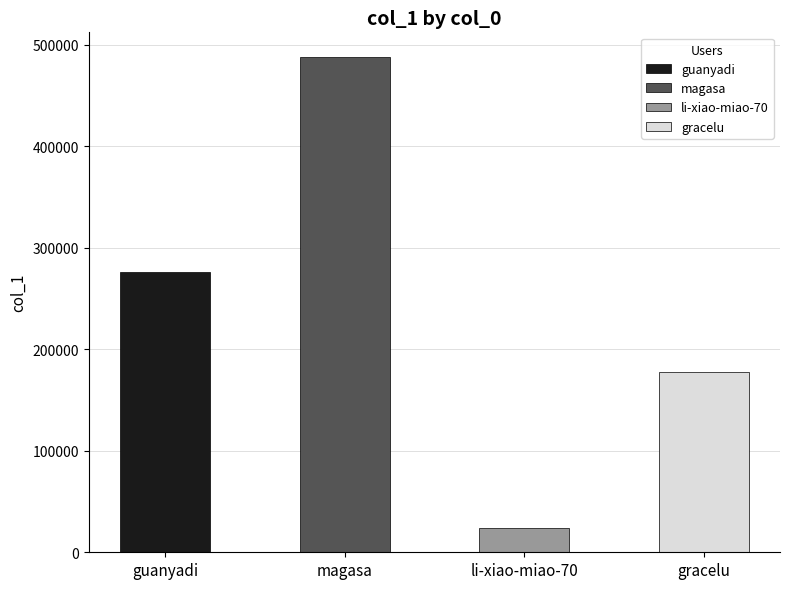

Rank the categories by value from highest to lowest.

magasa, guanyadi, gracelu, li-xiao-miao-70